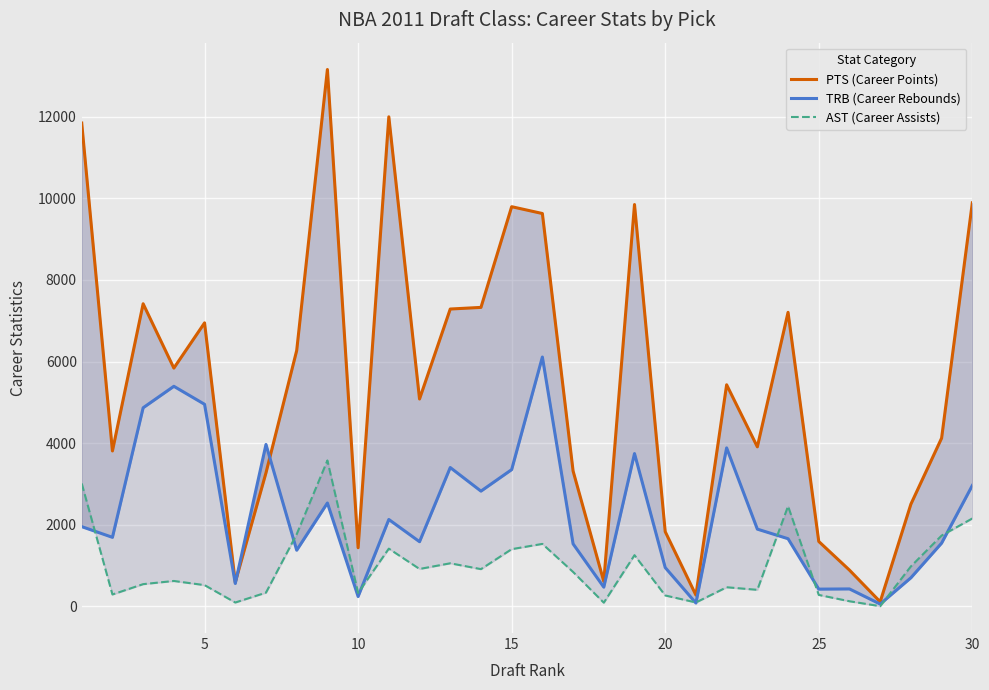

How many data points does each series have?

30